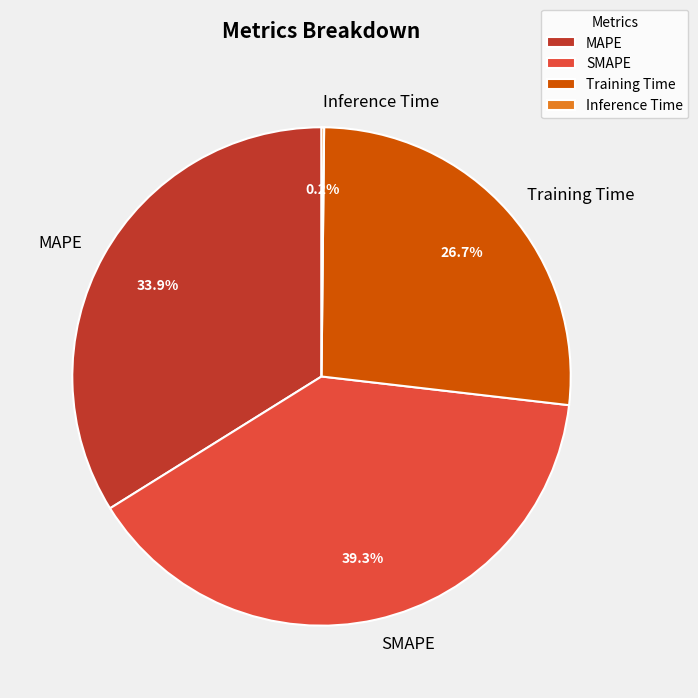

Is it true that SMAPE is 50% of the pie?

False